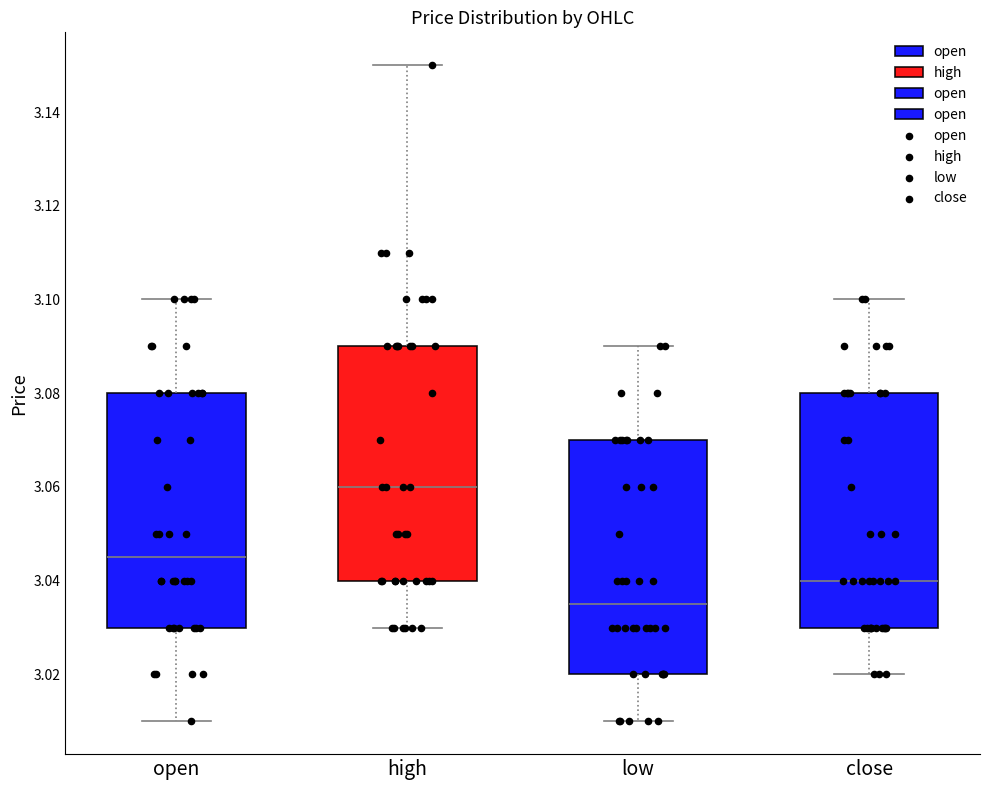

Which box's median line is the highest?

high